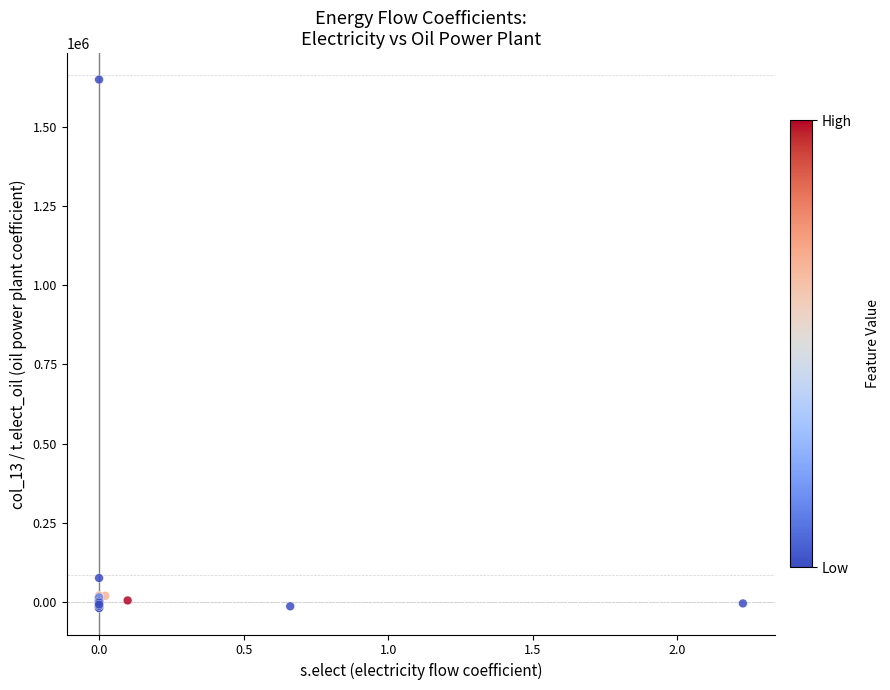

What Y value in the scatter plot is closest to 815280?

75041.5